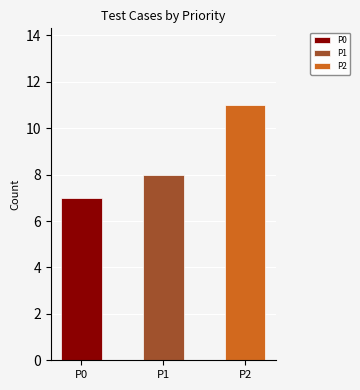

At which category does the chart reach its peak across all series?

P2